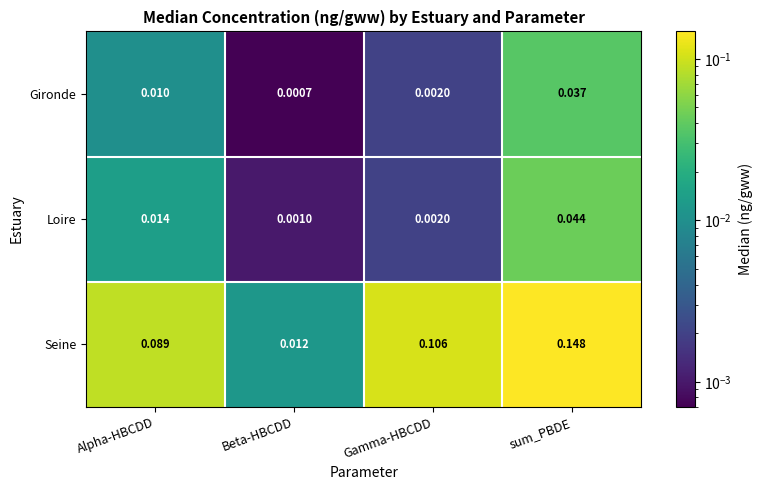

Which series has the widest spread of values?

Seine